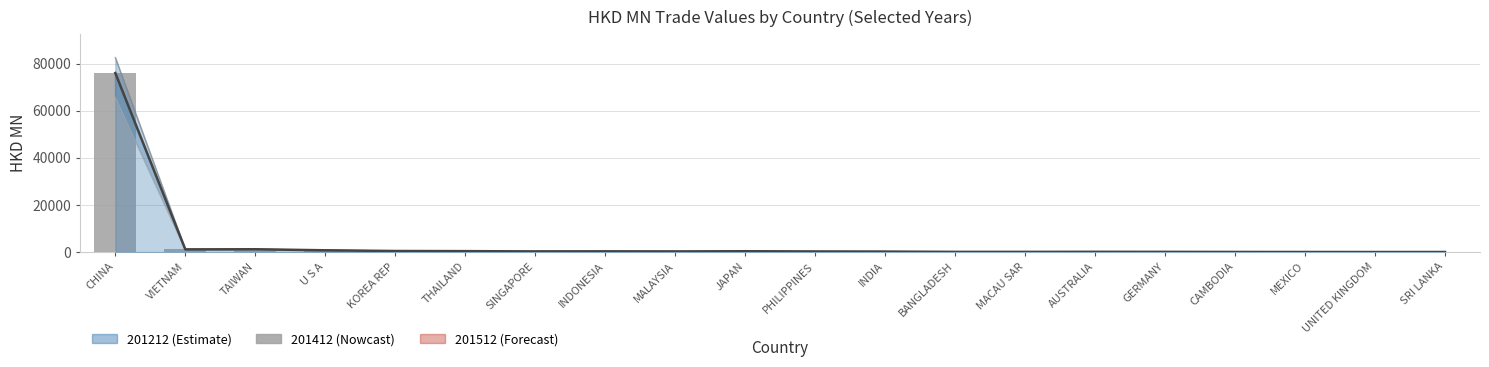

Is the value of lower bound at MEXICO greater than the value of 201412 line at GERMANY?

No